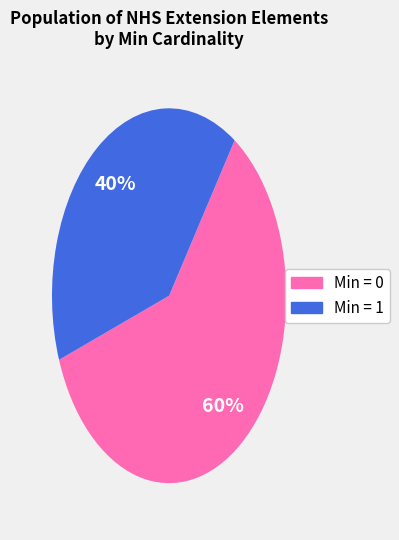

How many segments does this pie chart have?

2